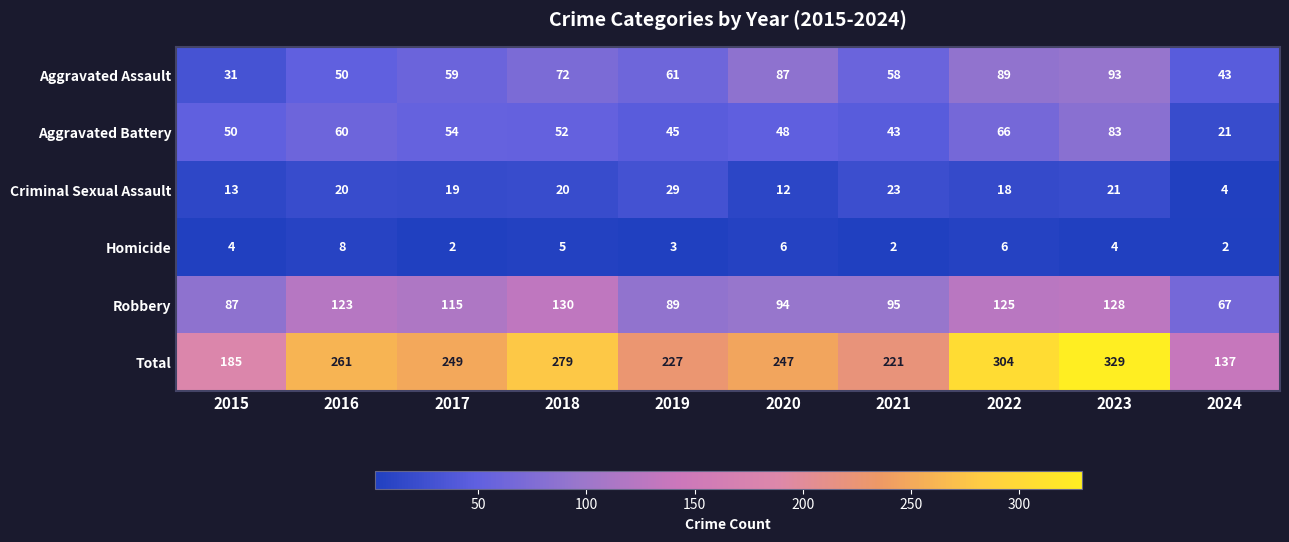

At how many categories does at least one series exceed 241?

6